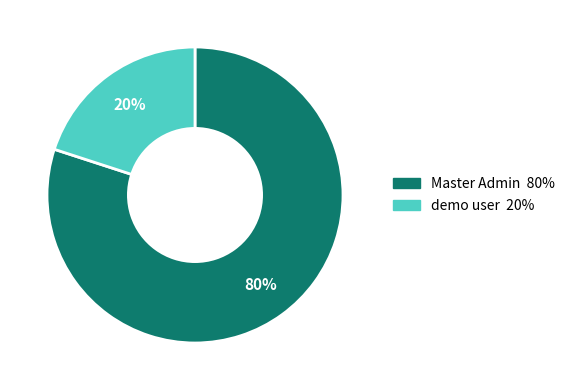

True or false: demo user accounts for 33% of the total.

False